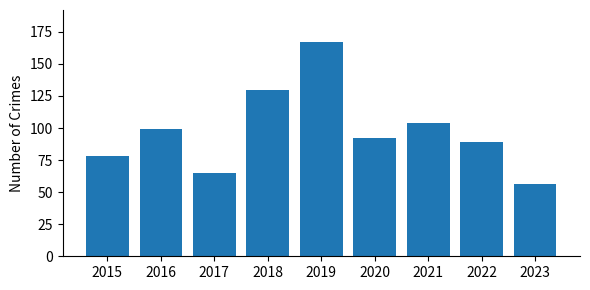

What is the greatest value displayed?

167